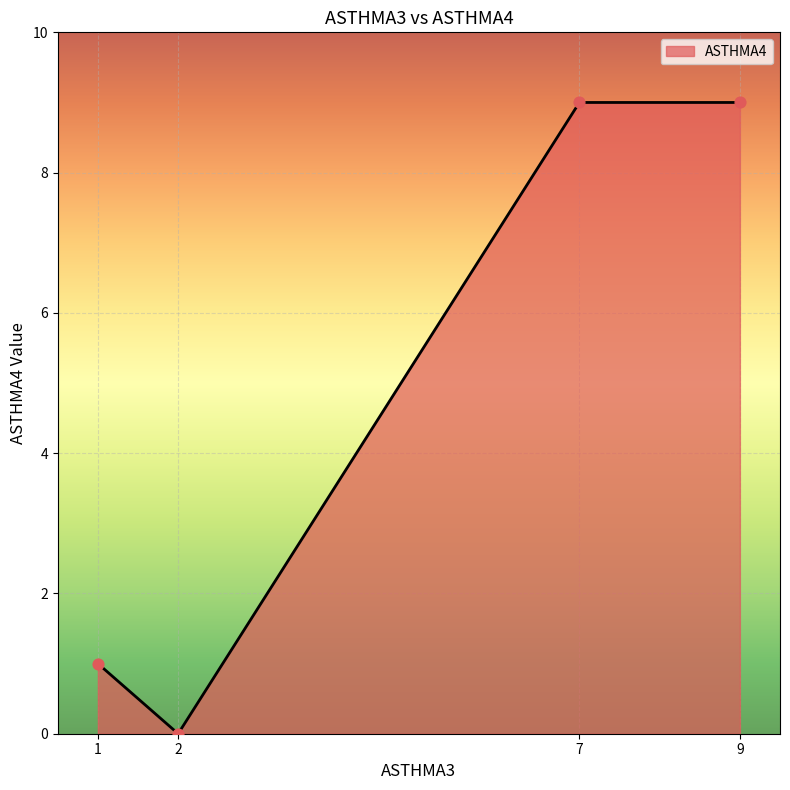

What is the greatest value displayed?

9